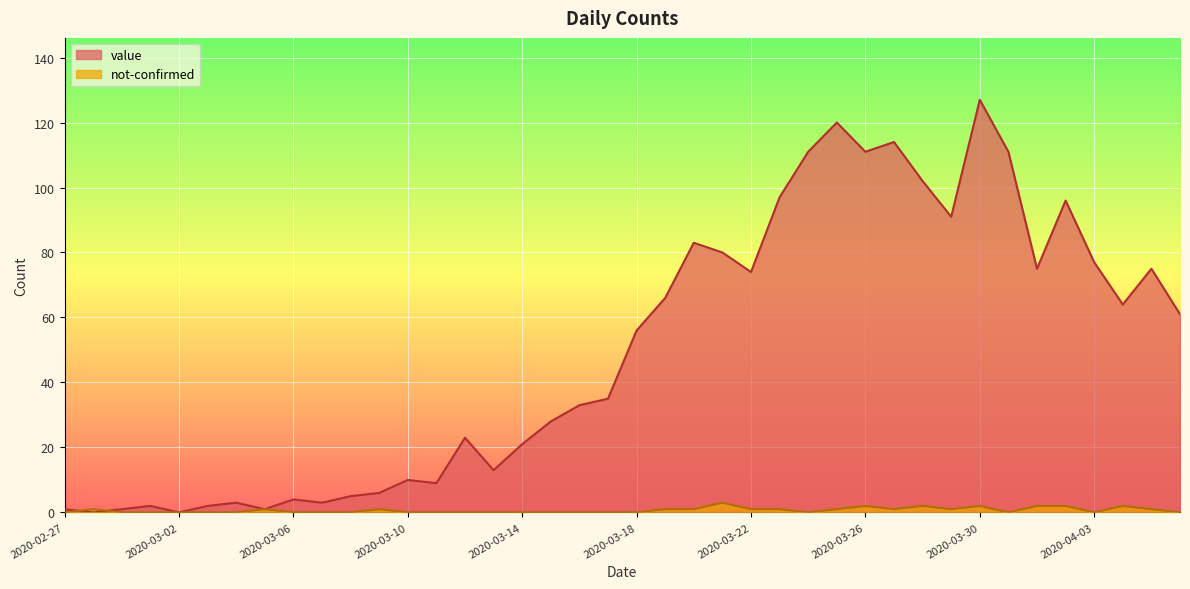

How many values in the value series exceed 56?

19